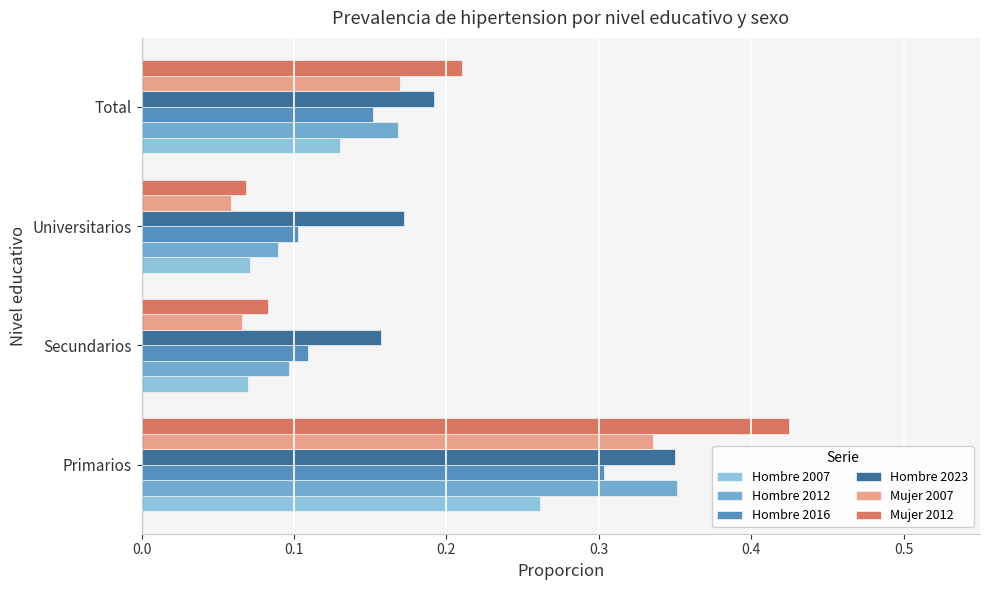

Is it true that Mujer 2012 equals 0.7 at Primarios?

False